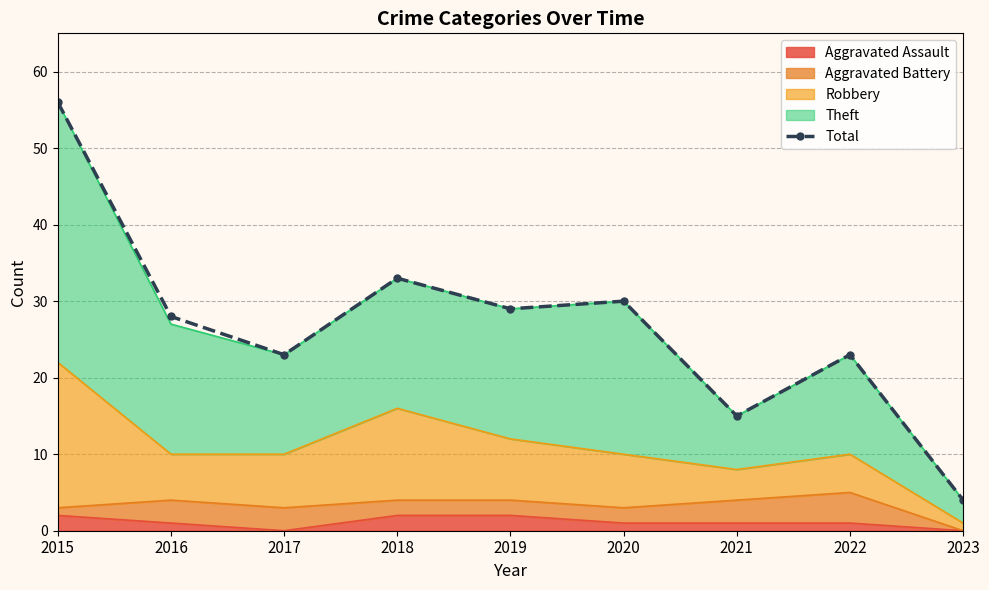

What is the minimum value shown in the chart?

4